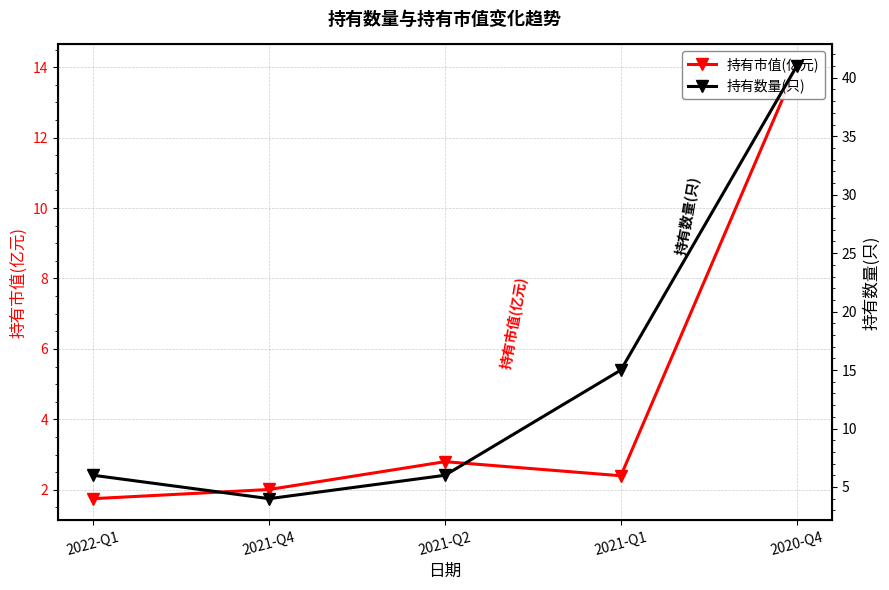

What is the difference between the 持有市值(亿元) values at 2022-Q1 and 2020-Q4?

12.3